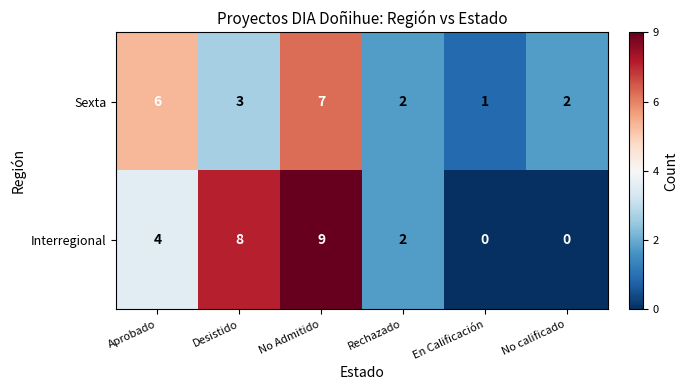

What is the spread (max minus min) of values at Desistido?

5